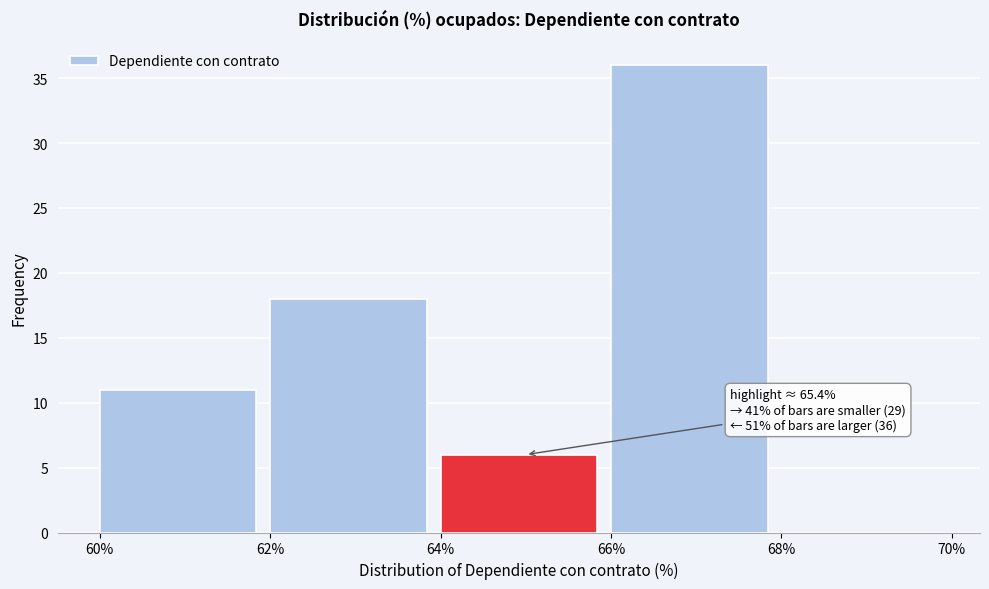

Which range on the x-axis has the tallest bar?

66% to 68%